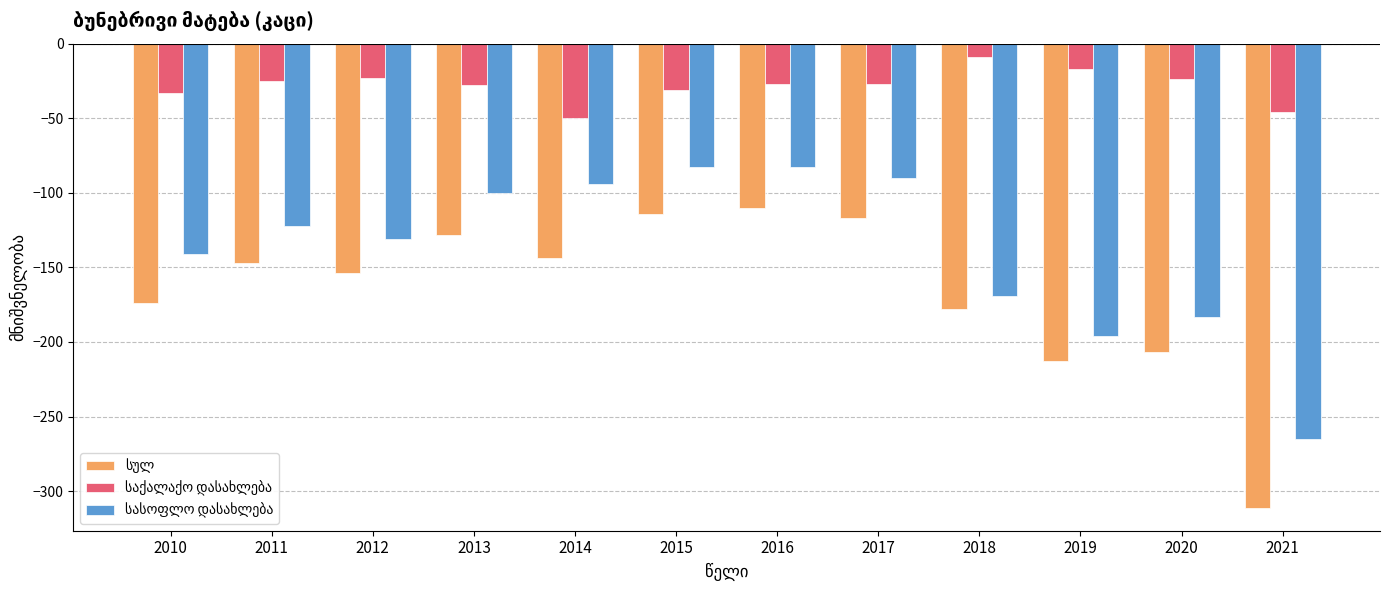

What is the total value across all series at 2010?

-348